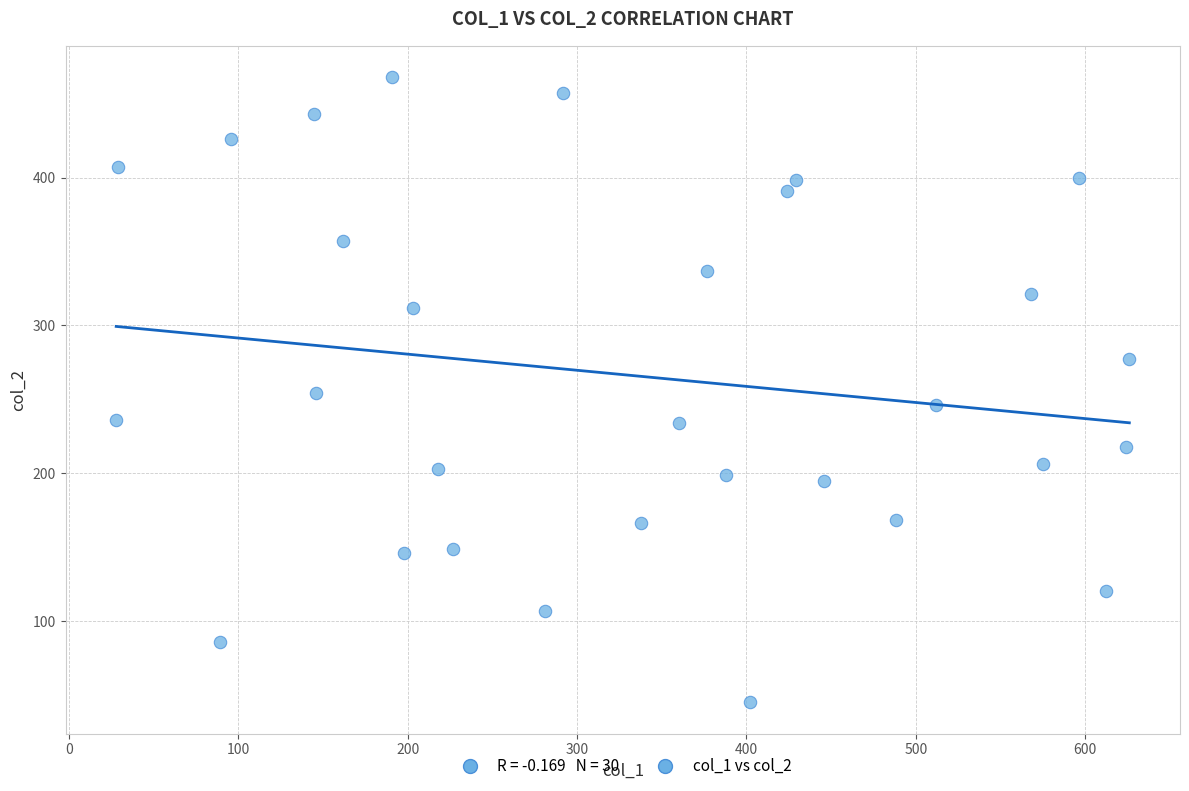

List the coordinates of all points as (X, Y) pairs, reading left to right.

(28, 236)  (29, 407)  (89, 86)  (96, 426)  (145, 443)  (146, 254)  (162, 357)  (191, 468)  (198, 146)  (203, 312)  (218, 203)  (227, 149)  (281, 107)  (292, 457)  (338, 166)  (360, 234)  (377, 337)  (388, 199)  (402, 45)  (424, 391)  (429, 398)  (446, 195)  (488, 168)  (512, 246)  (568, 321)  (575, 206)  (596, 400)  (612, 120)  (624, 218)  (626, 277)